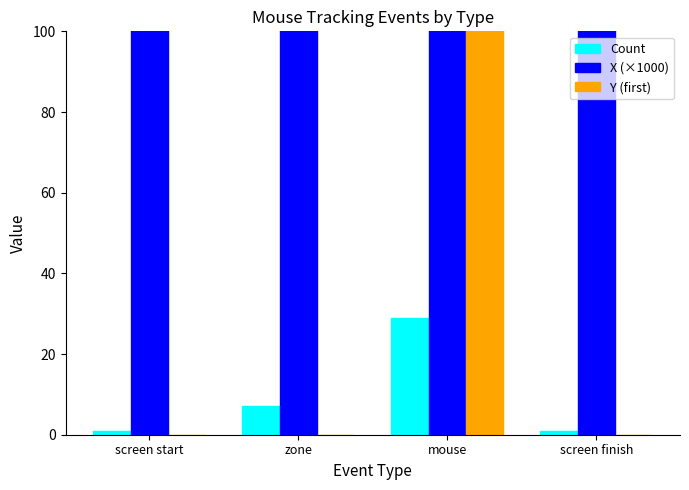

The value of X (×1000) at screen start is 363.8. True or false?

True